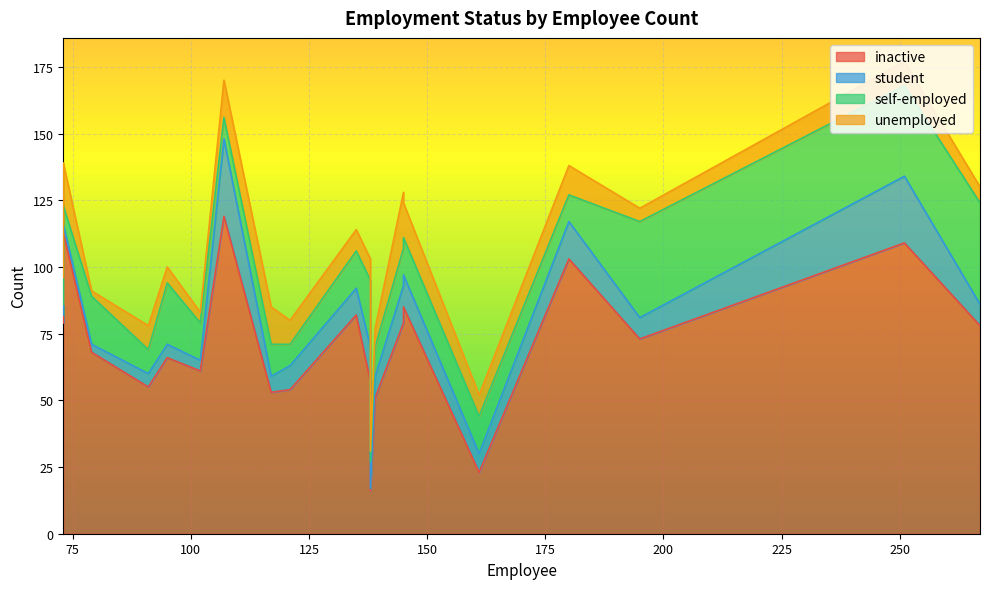

Between 145 and 145, which series saw the biggest shift?

unemployed